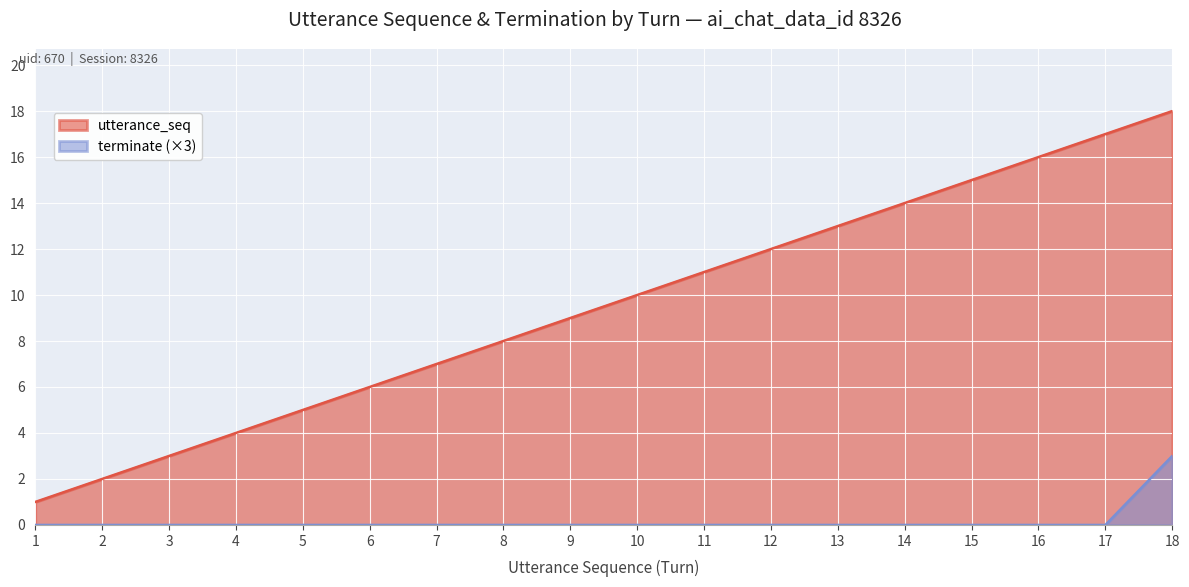

Does the chart display data point markers on the line(s)?

No